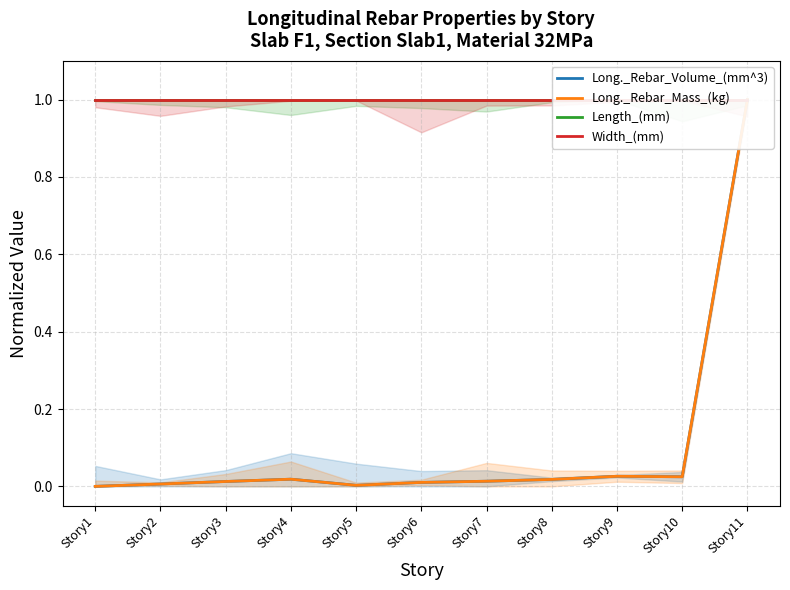

Rank the series at Story1 from highest to lowest value.

Length_(mm), Width_(mm), Long._Rebar_Volume_(mm^3), Long._Rebar_Mass_(kg)